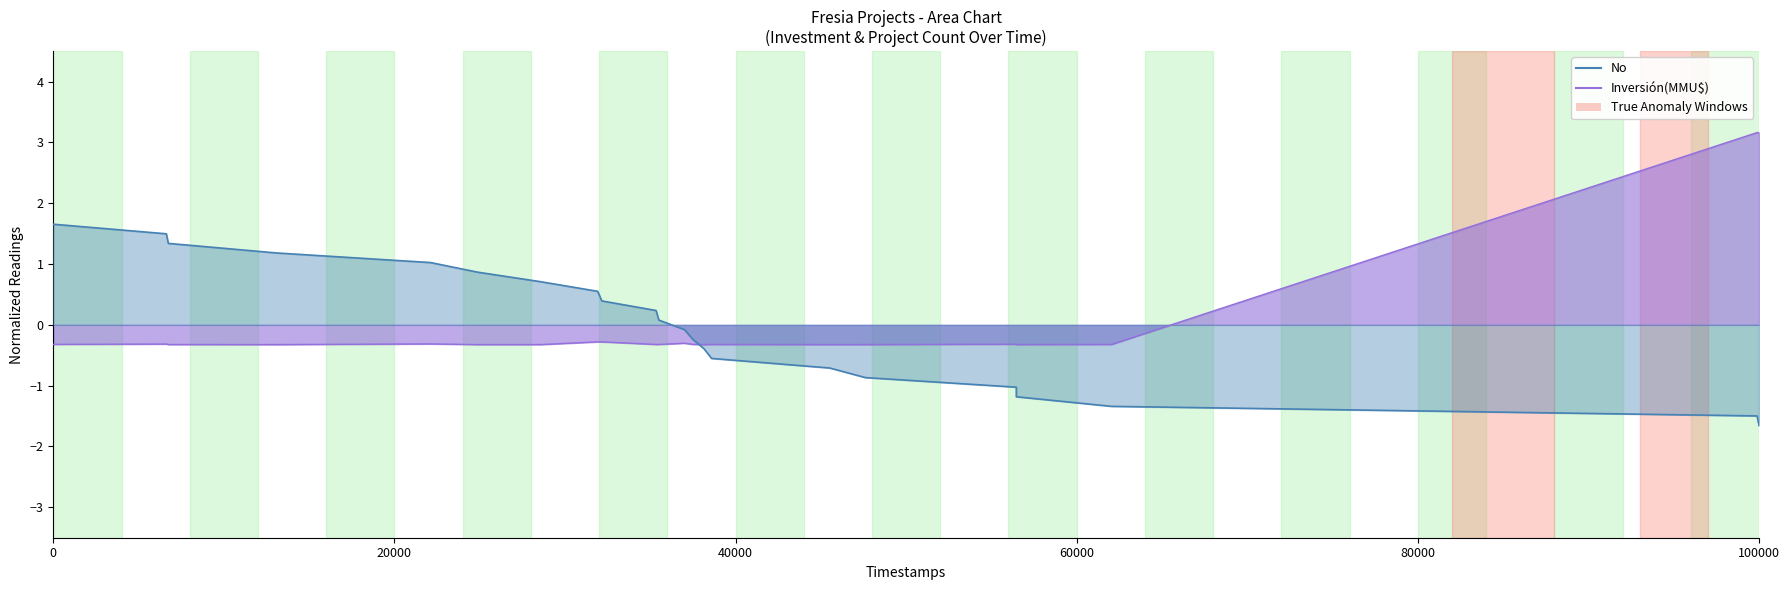

How many positive values does the Inversión(MMU$) series have?

2